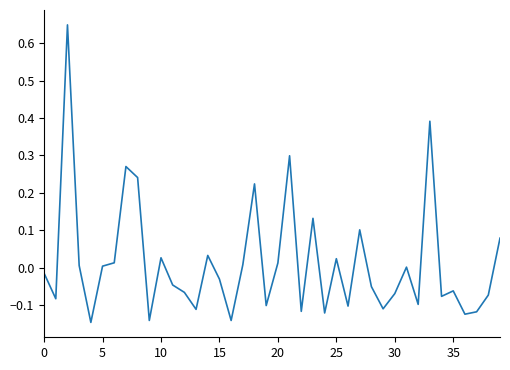

What is the difference between the maximum and second lowest values?

0.8